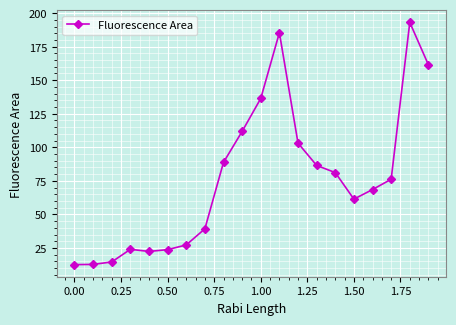

What is the minimum value shown in the chart?

12.6